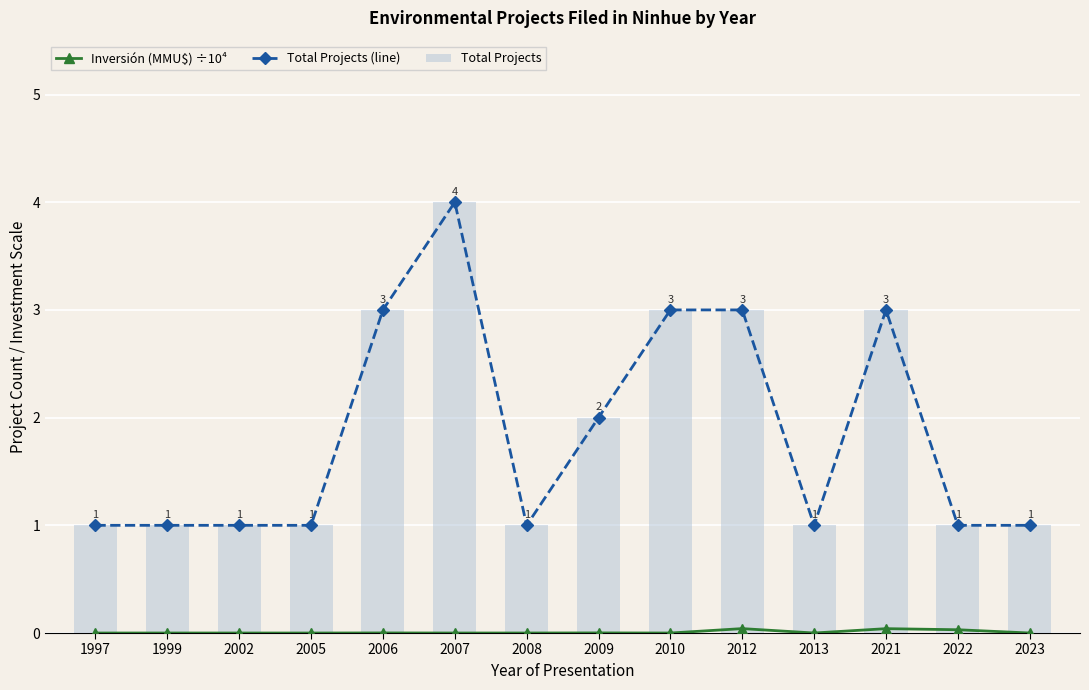

How many data points does each series have?

14